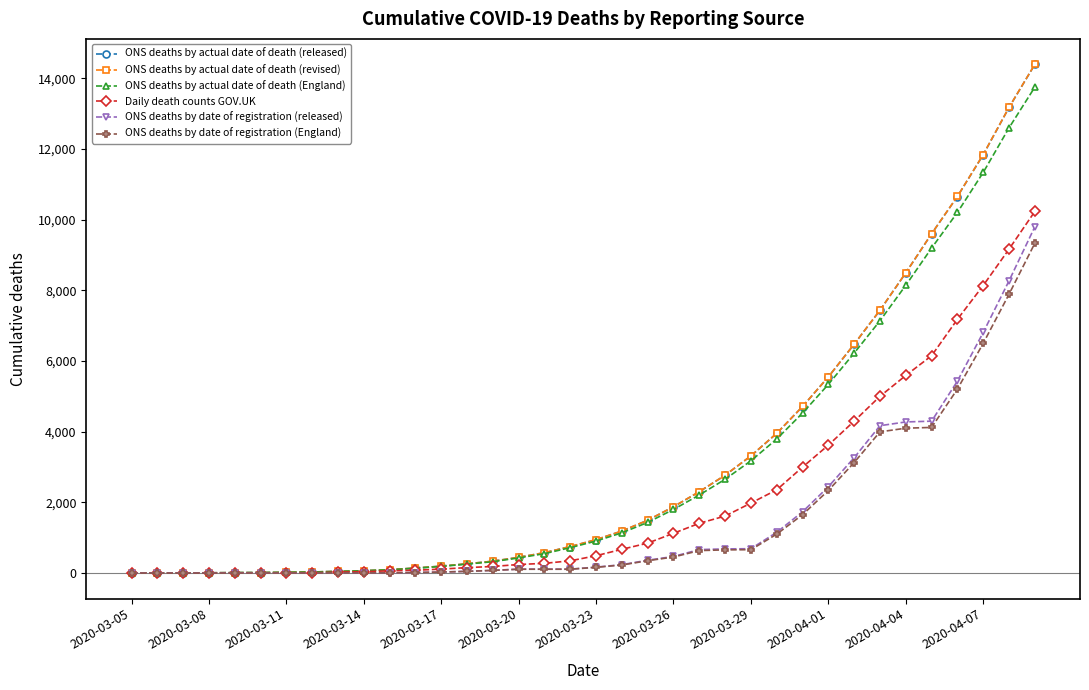

What is the maximum value shown in the chart?

14393